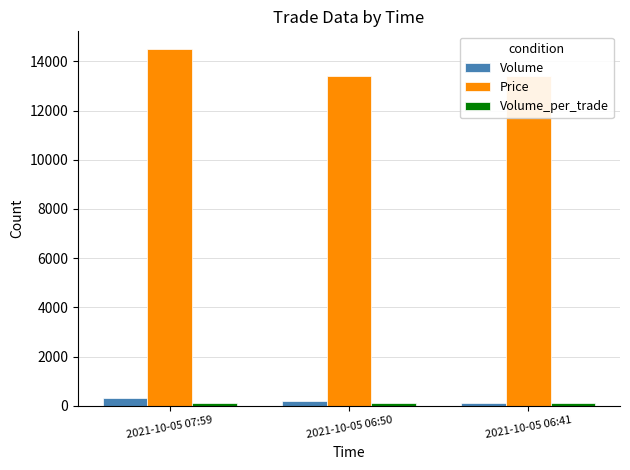

How many groups of bars are there?

3